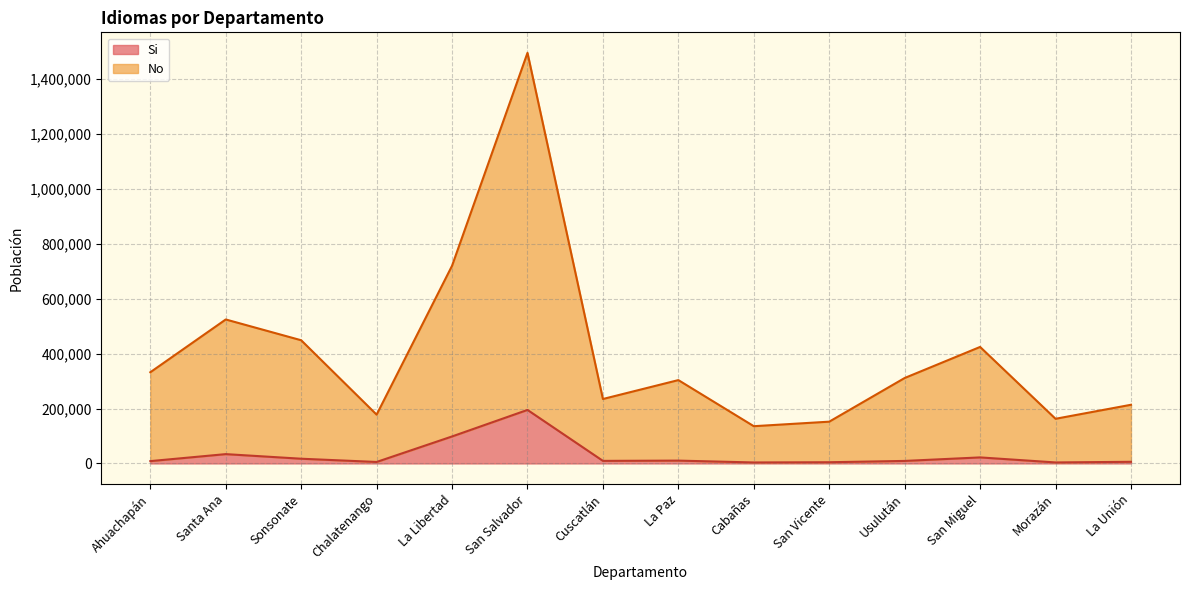

Reading left to right, extract all data points from this chart.

Si: 8527	33989	17243	5452	98322	194940	9409	10376	3644	4472	9226	22033	3706	6035
No: 332072	524220	448543	177762	719759	1494866	234670	303492	135667	152135	311122	424201	162642	213652